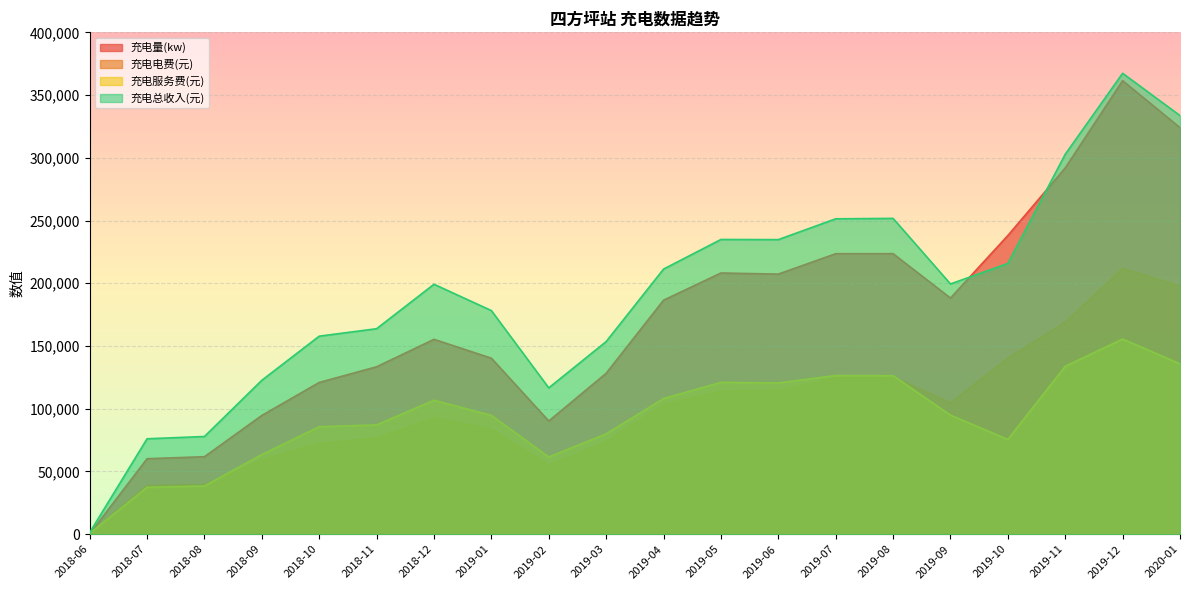

At which label is 充电电费(元) closest to 106239?

2019-09